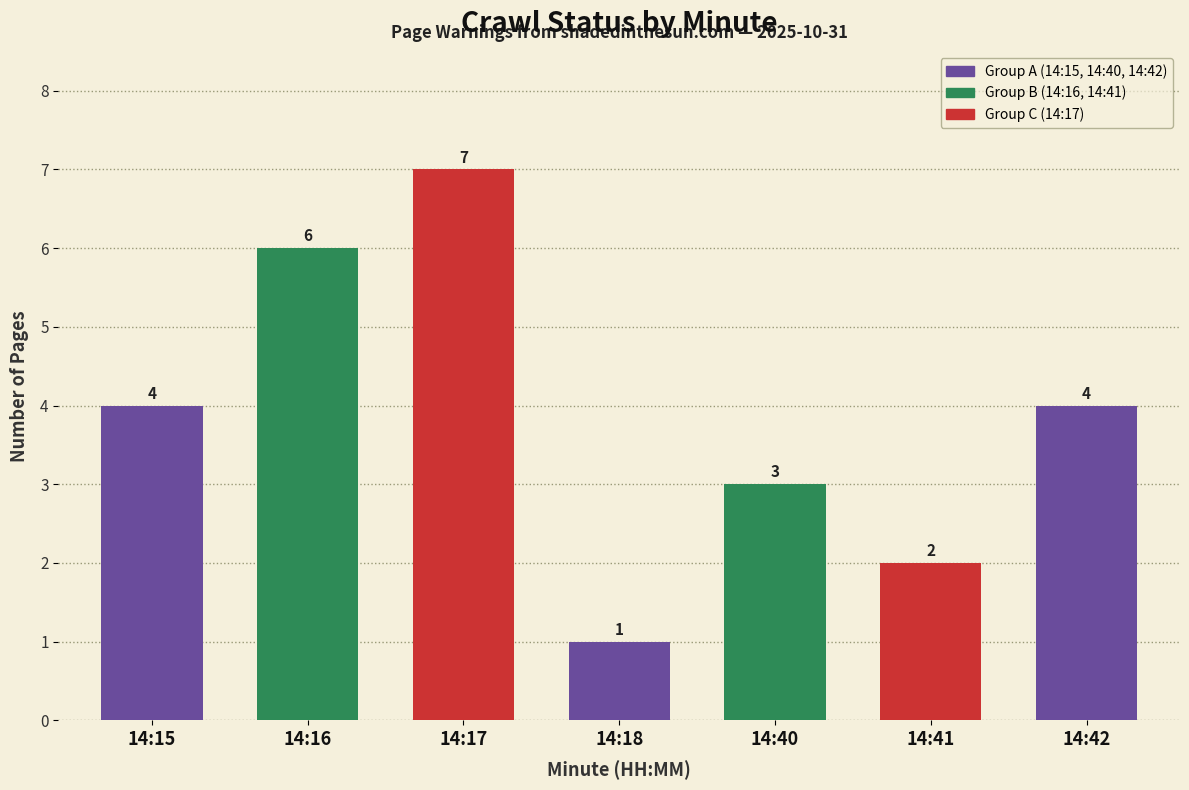

What is the smallest value displayed?

1